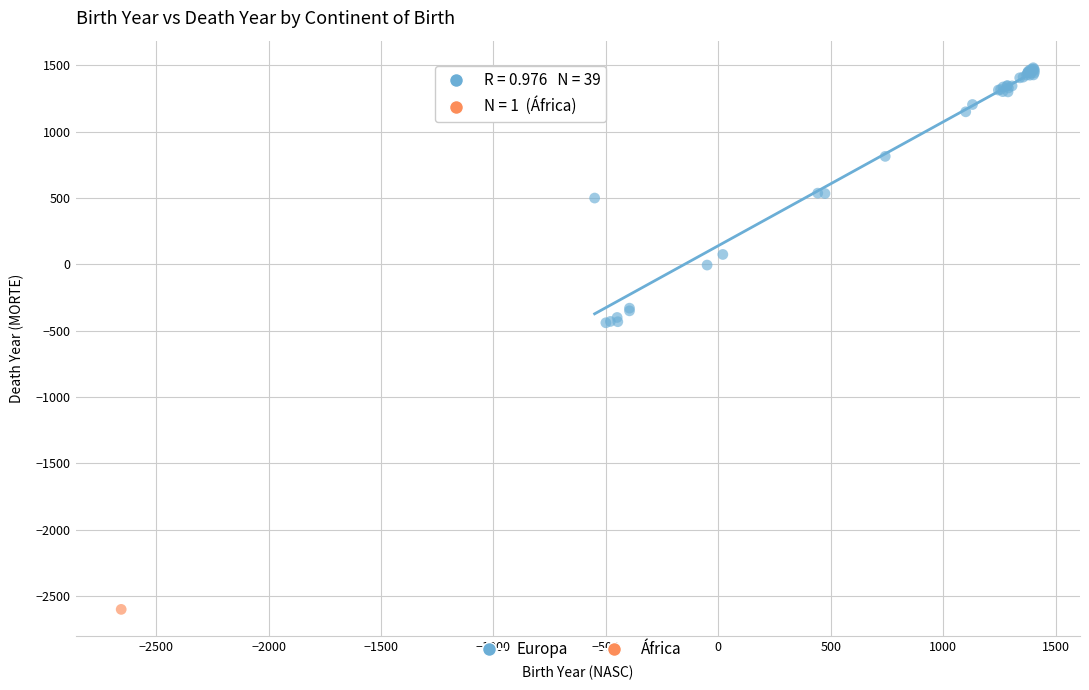

What are all the series names shown in the legend?

Europa, África